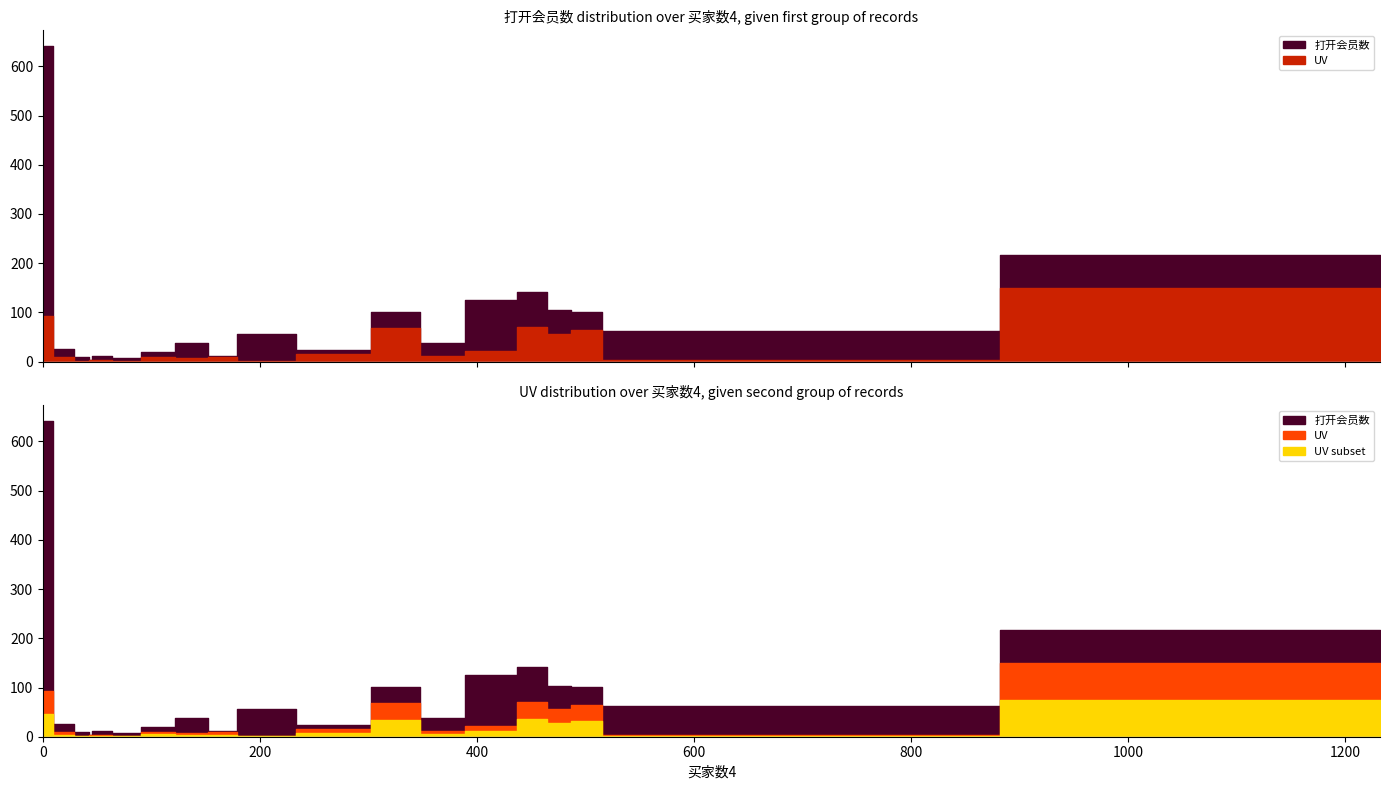

Which series has the largest range (max minus min)?

打开会员数